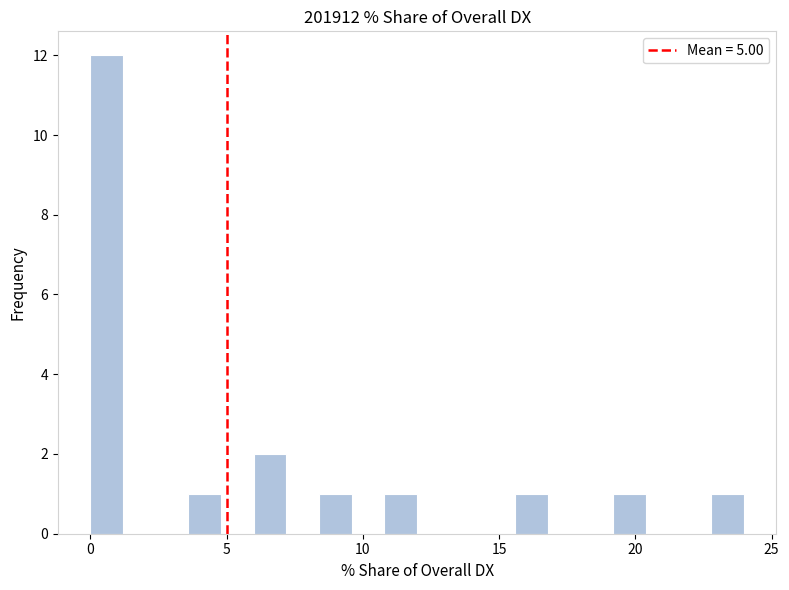

Around what value on the x-axis is the tallest bar? Give the approximate position of its centre, as read against the axis.

0.5